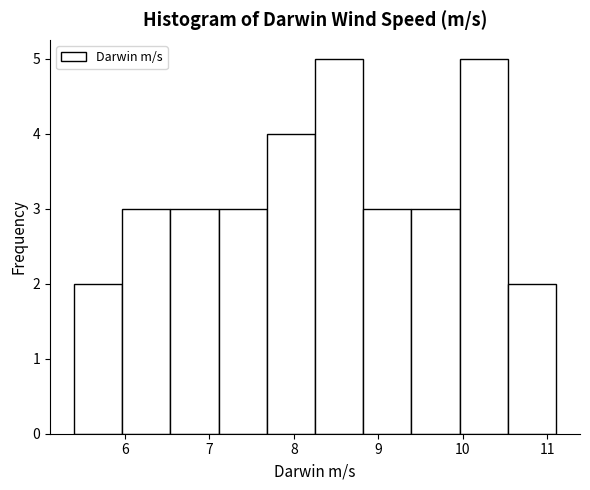

How tall is the bar that spans 5.40 to 5.97 on the x-axis? Neither the bar edges nor the heights are printed on the chart, so give them approximately, as read against the axes.

2